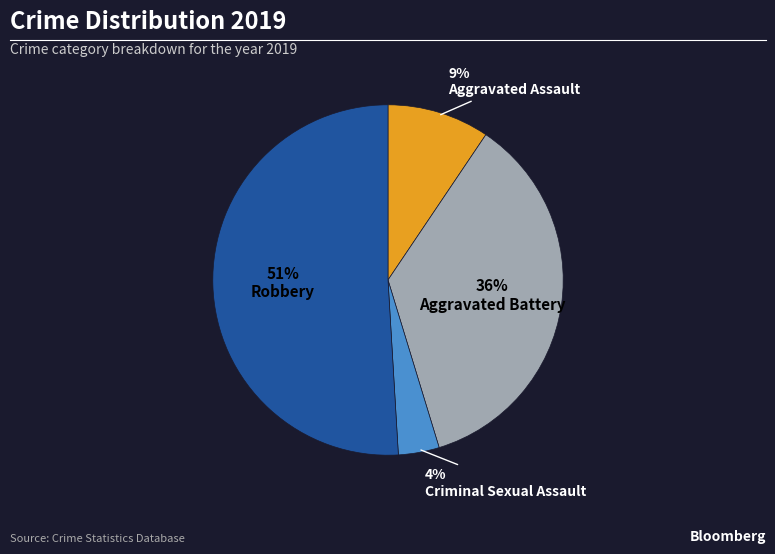

Which category accounts for the majority?

Robbery